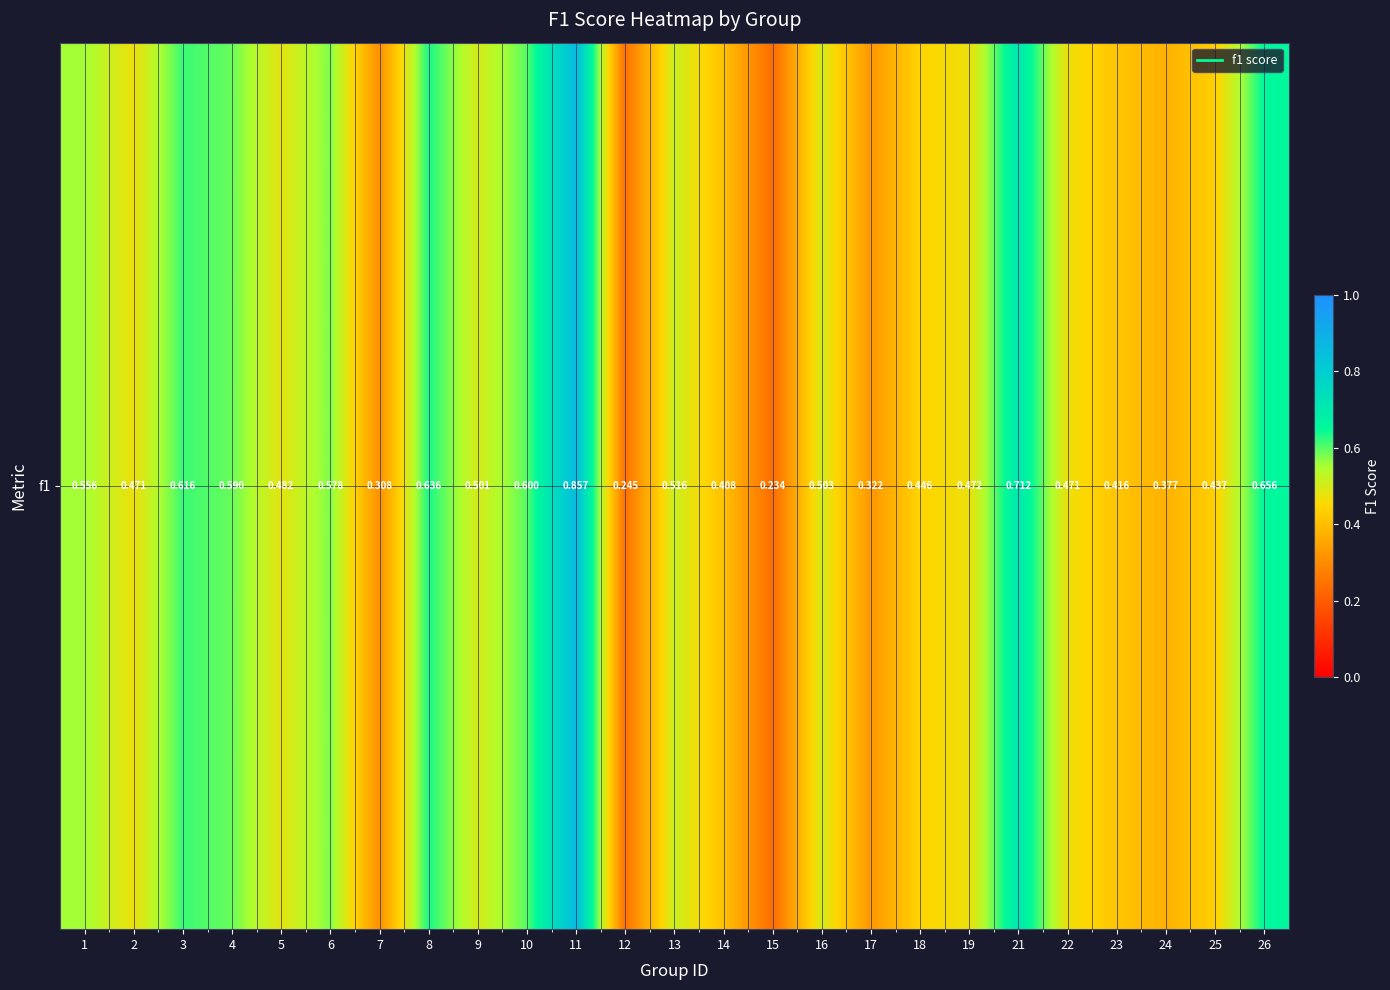

How many values are between 0 and 1?

25